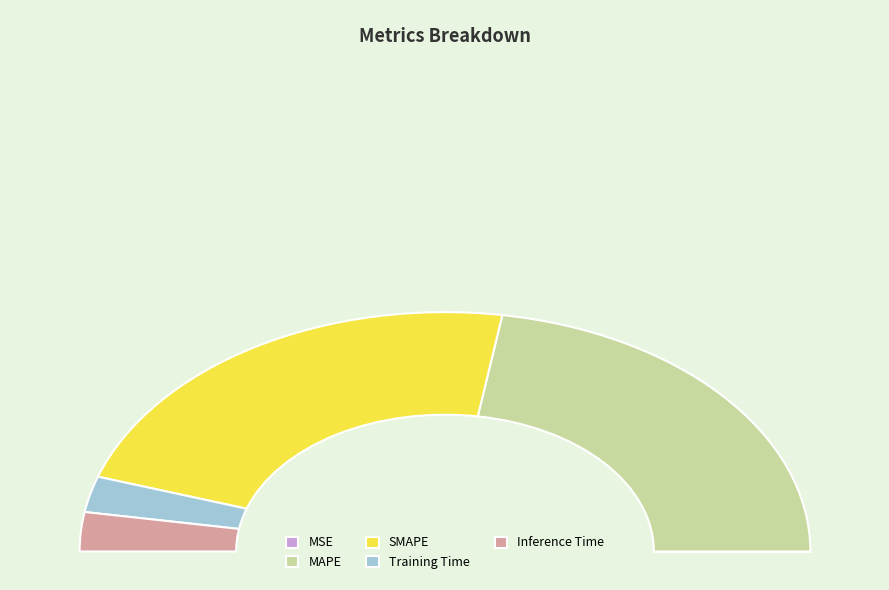

What percentage is the SMAPE slice, to the nearest percent?

45%